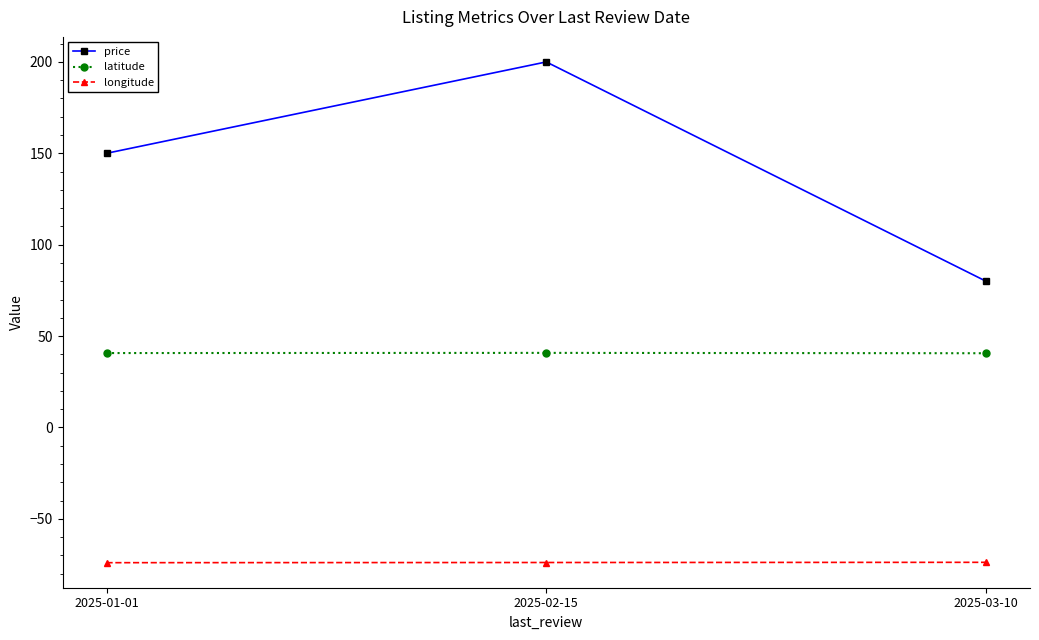

At 2025-03-10, list the series in order from largest to smallest.

price, latitude, longitude